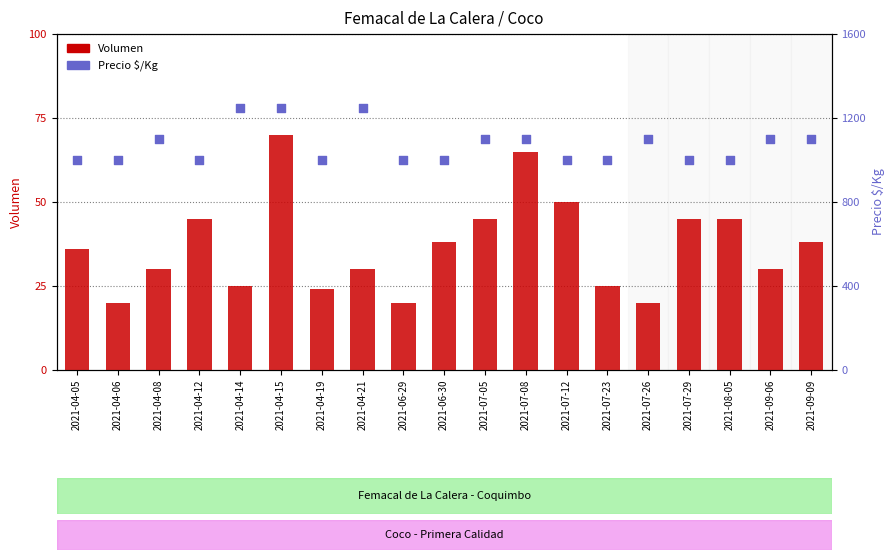

Which series reaches the minimum Y coordinate?

Volumen